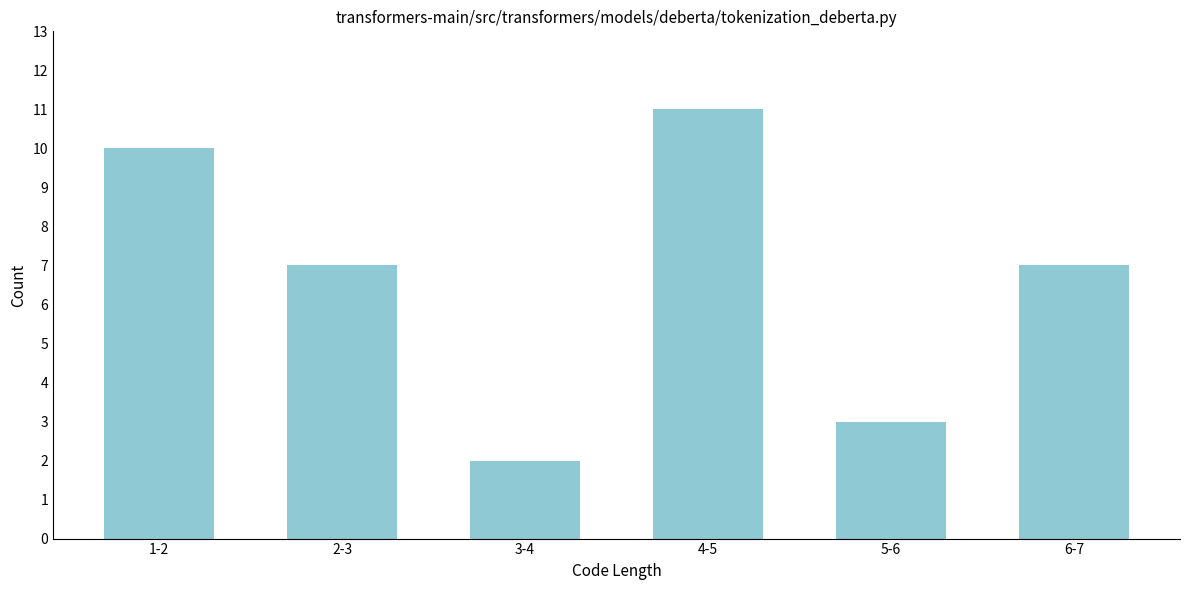

Reading right to left, list all the values displayed in this chart.

7	3	11	2	7	10